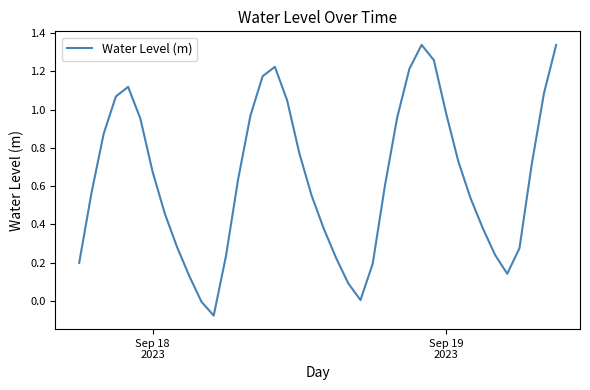

What is the difference between the maximum and minimum values?

1.4